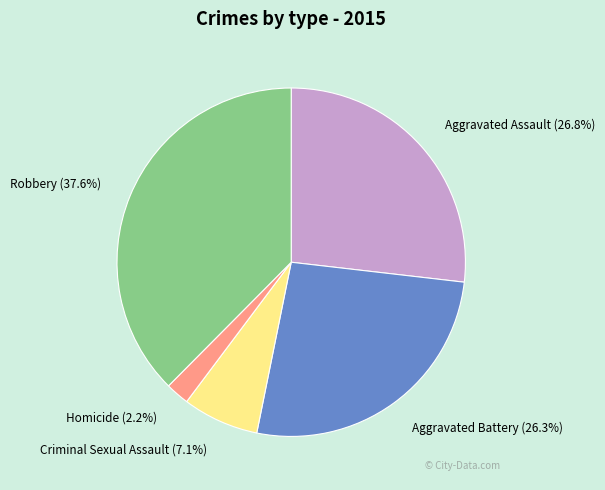

Count the number of slices in the pie.

5